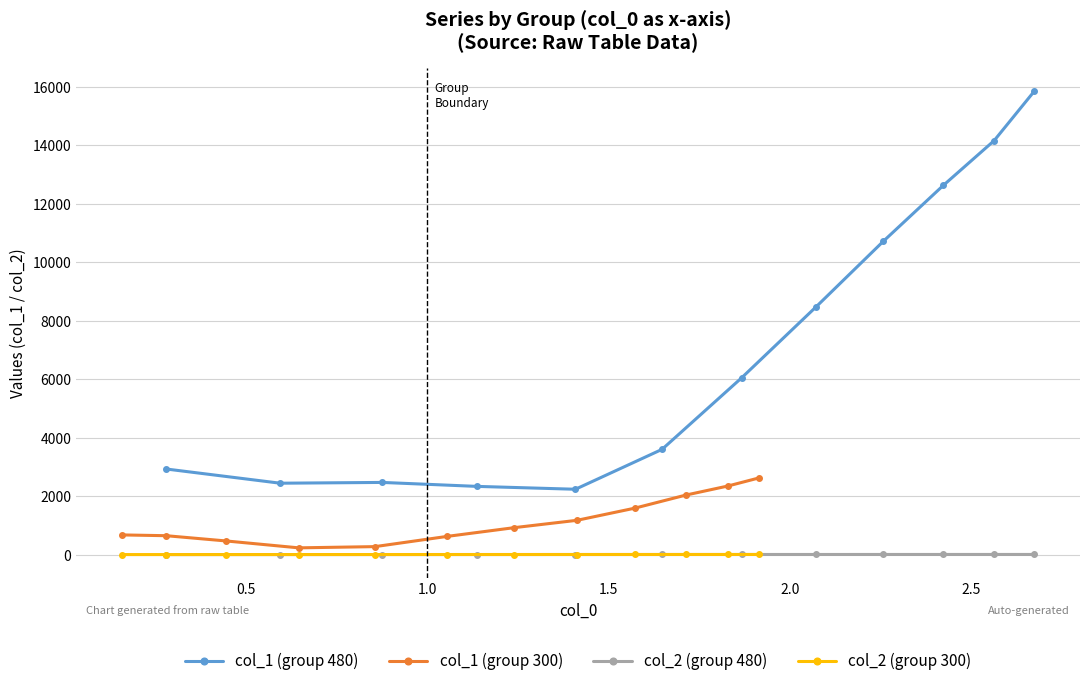

Does the chart have visible grid lines?

Yes